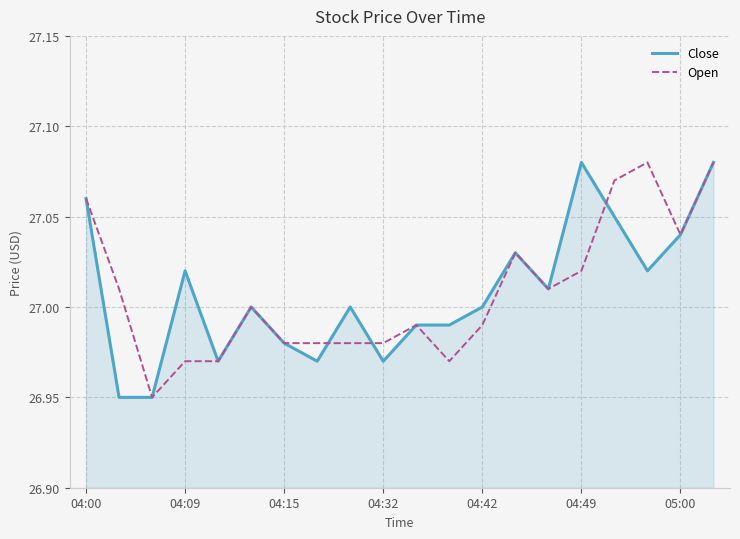

What is the value of the Close point at the 7th from the left?

27.0